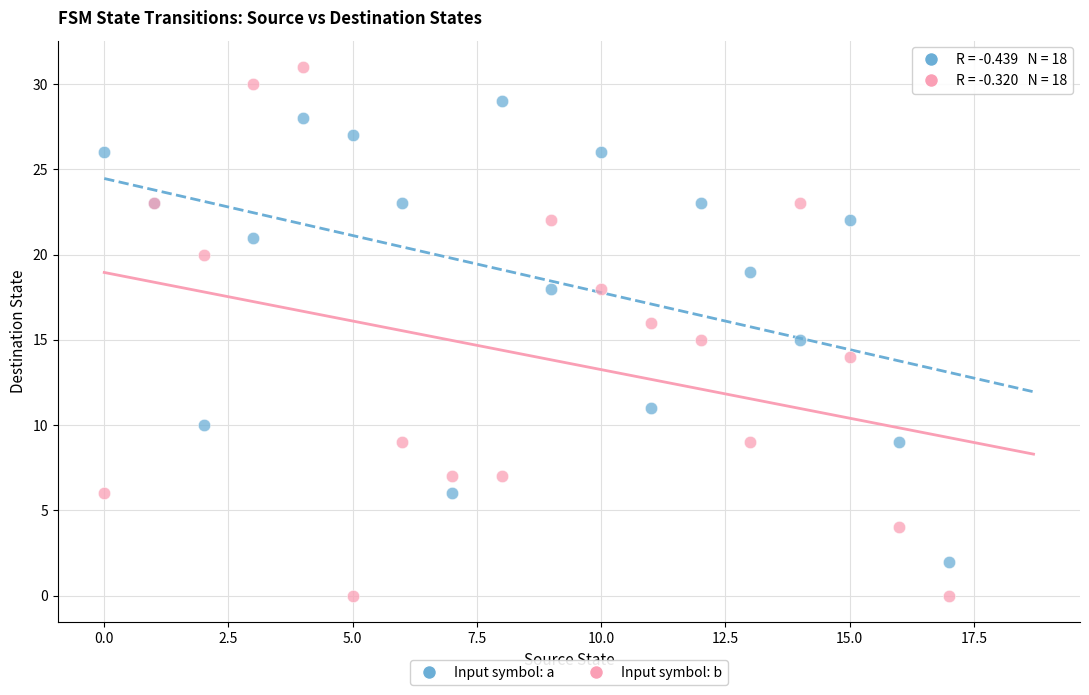

Which series reaches the minimum Y coordinate?

Input symbol: b